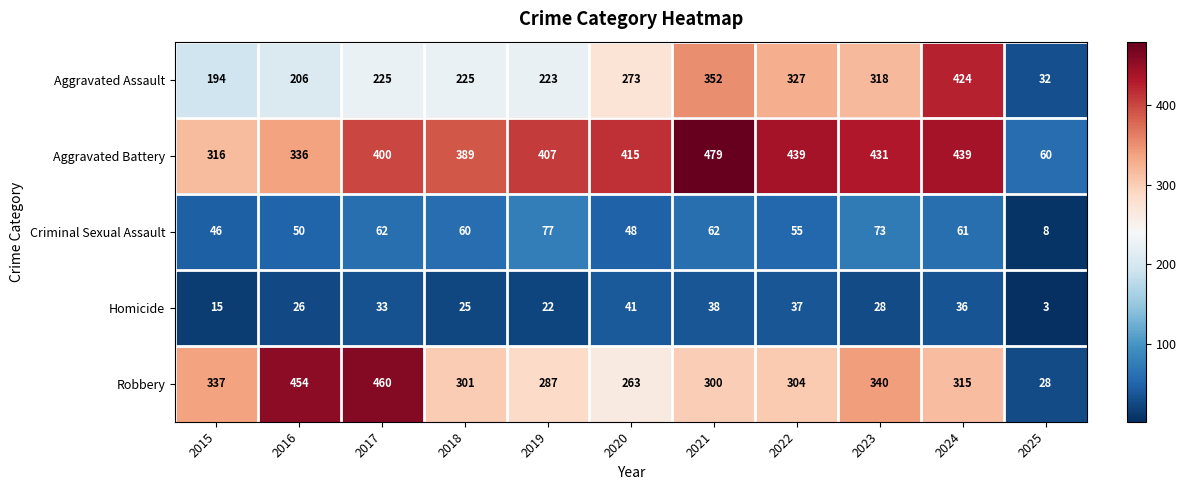

At which category is the sum across all series the highest?

2024